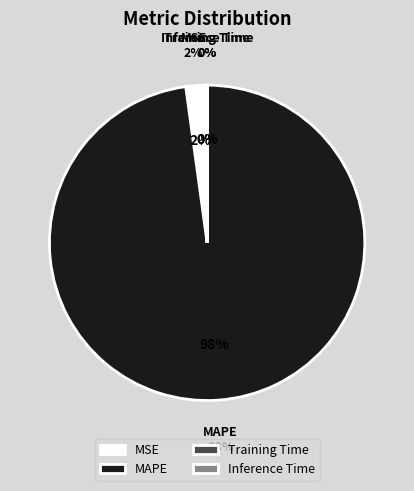

How many segments does this pie chart have?

4